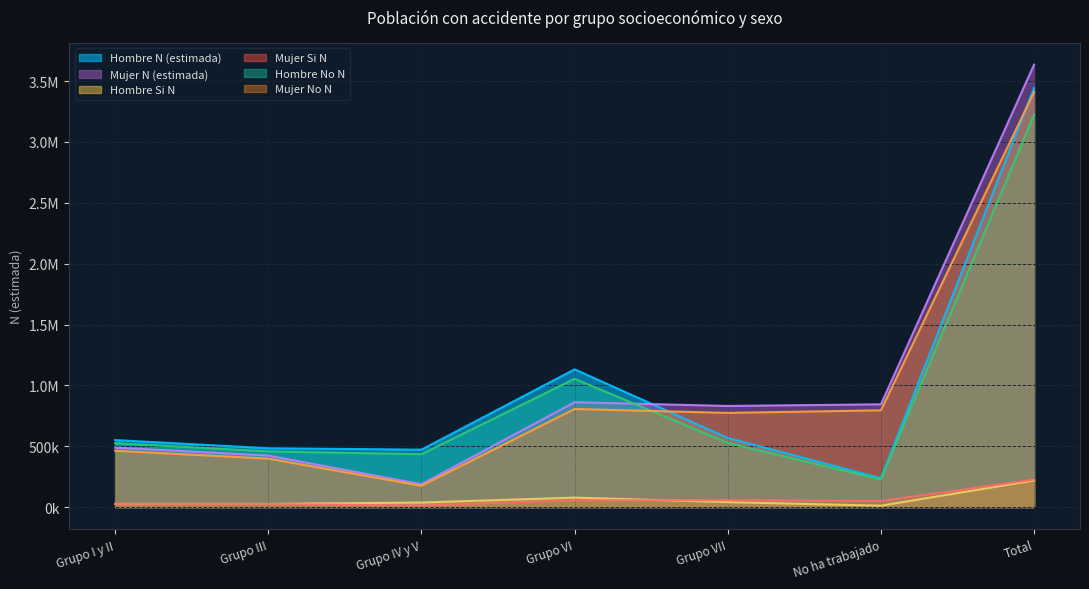

True or false: Hombre No N has more than 1 points higher than both neighbors.

False